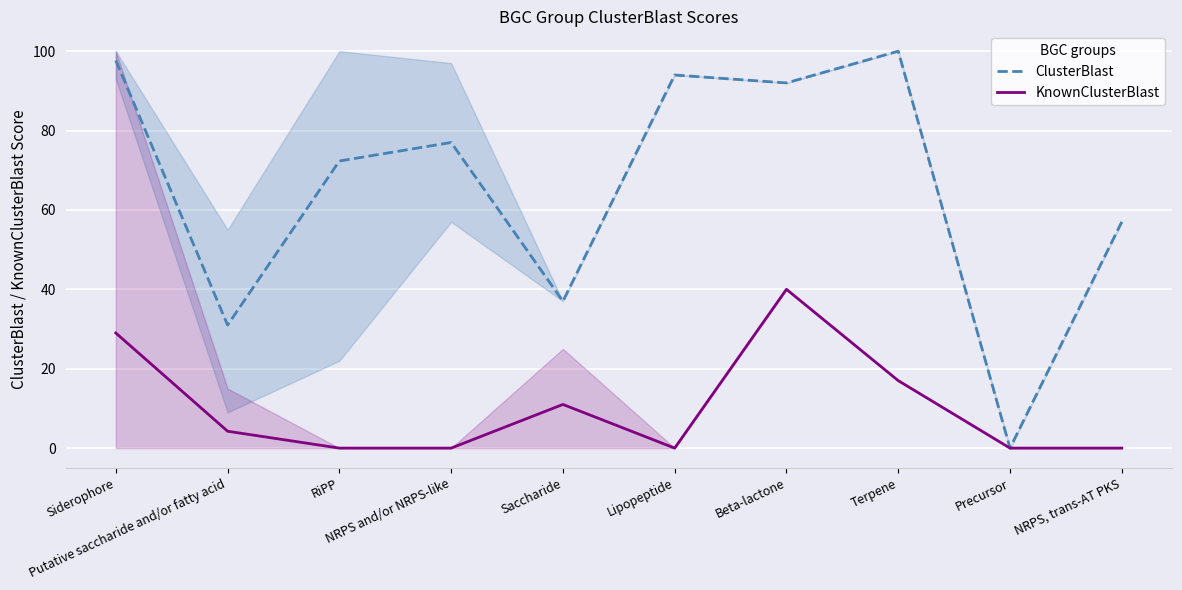

Which label corresponds to the smallest value in the chart?

Precursor